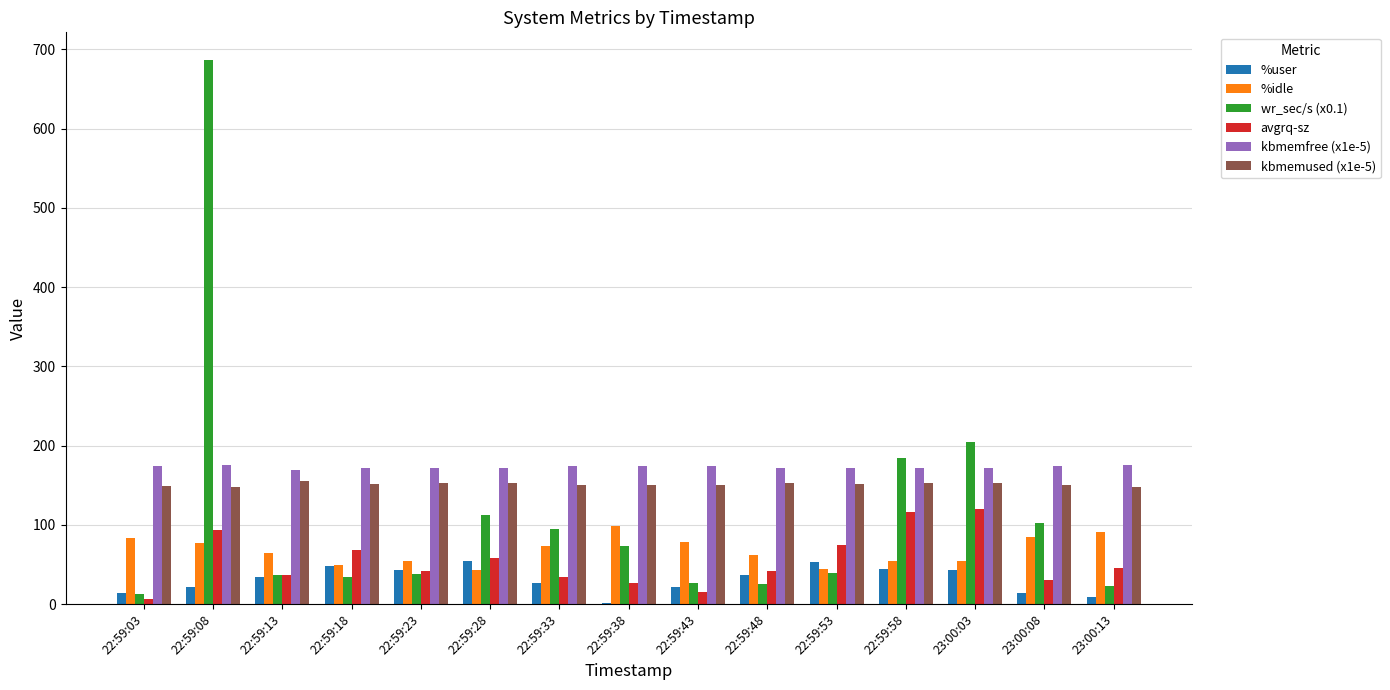

At which category is the sum across all series the highest?

22:59:08